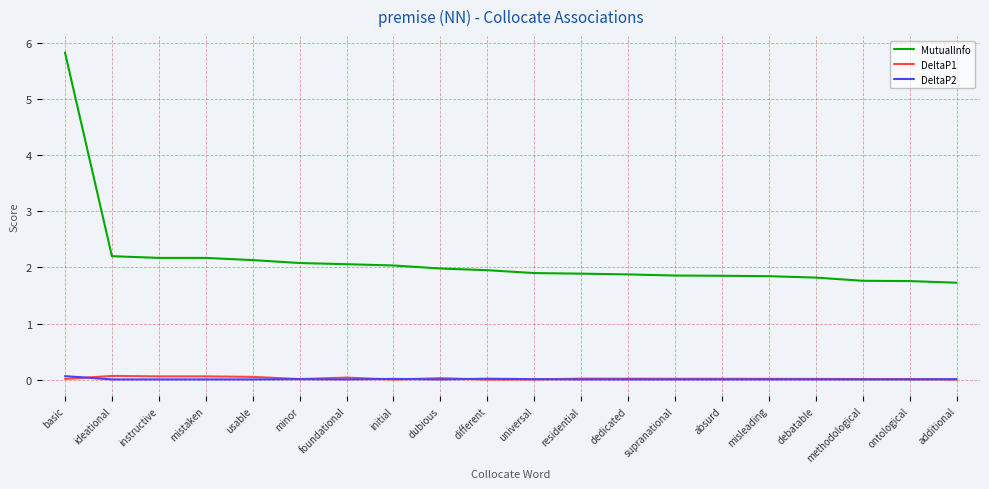

The value of DeltaP1 at initial is 0.0. True or false?

True